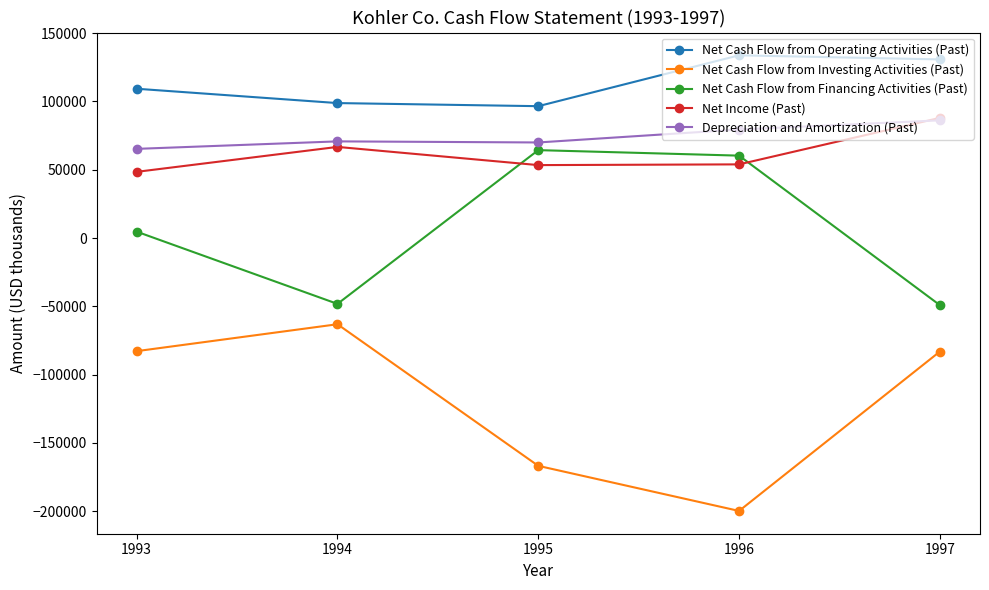

Which series changed the most between 1993 and 1996?

Net Cash Flow from Investing Activities (Past)